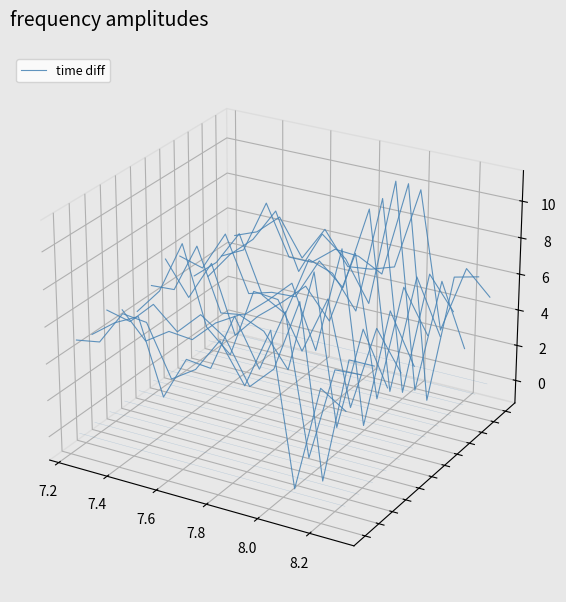

How many data points are less than 0?

11